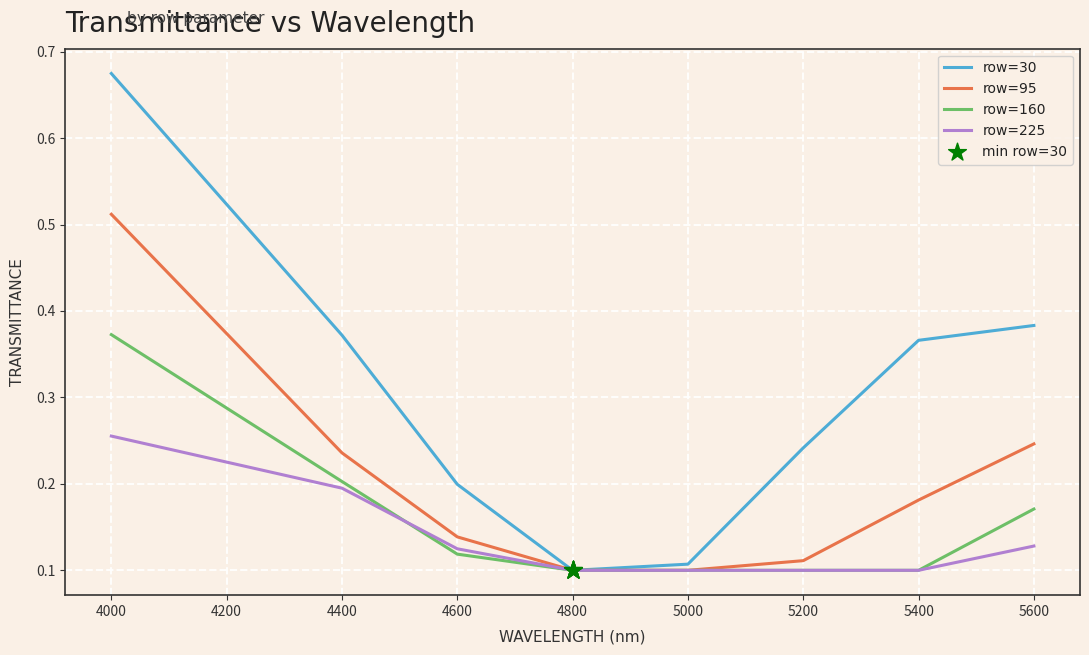

Which series changed the most between 4800 and 5200?

row=30